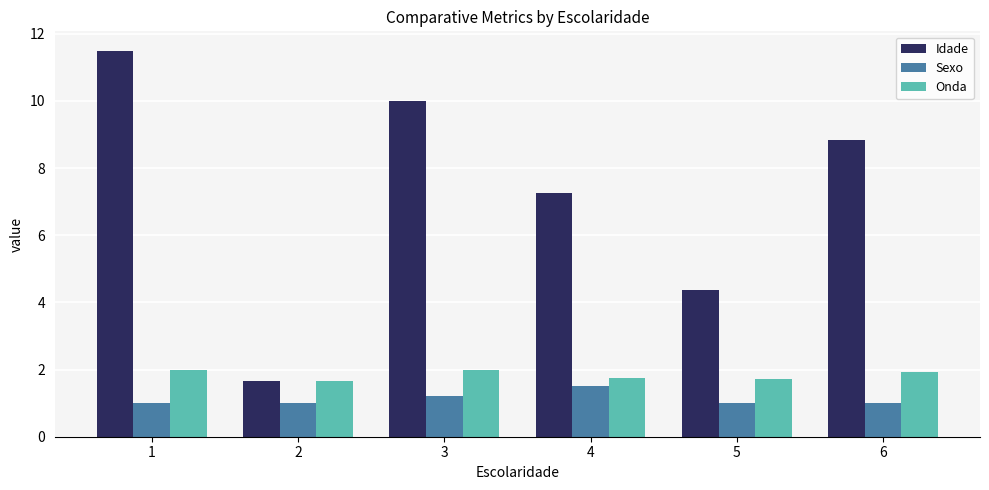

What is the difference between the highest and lowest values at 5?

3.4